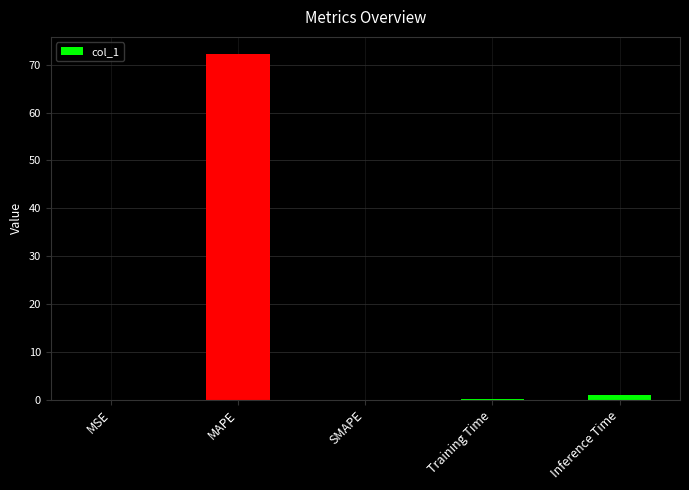

How many data points does each series have?

5